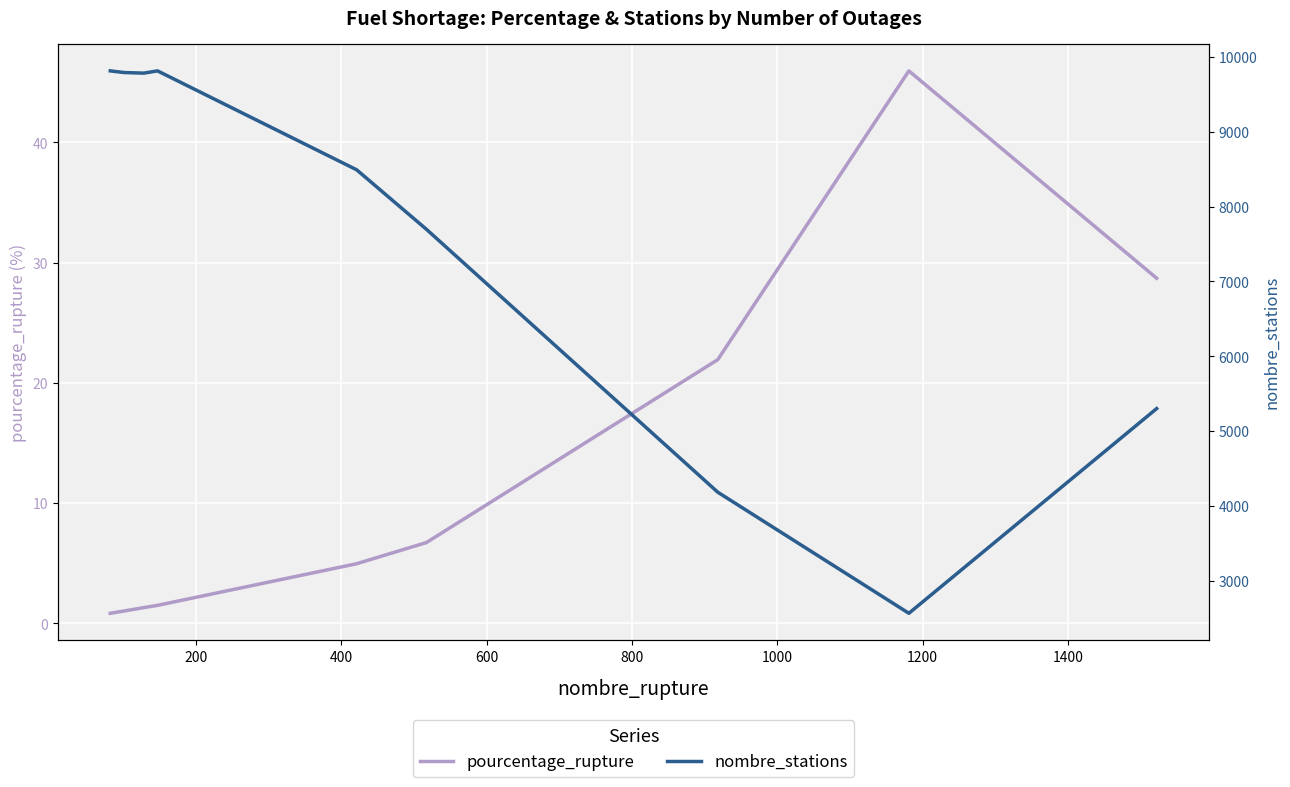

True or false: pourcentage_rupture and nombre_stations cross at least once.

False